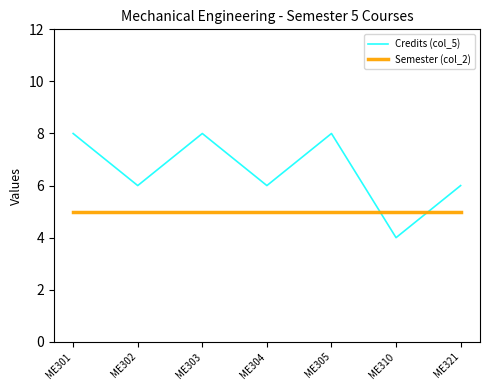

Where do Semester (col_2) and Credits (col_5) first cross each other?

ME305 and ME310